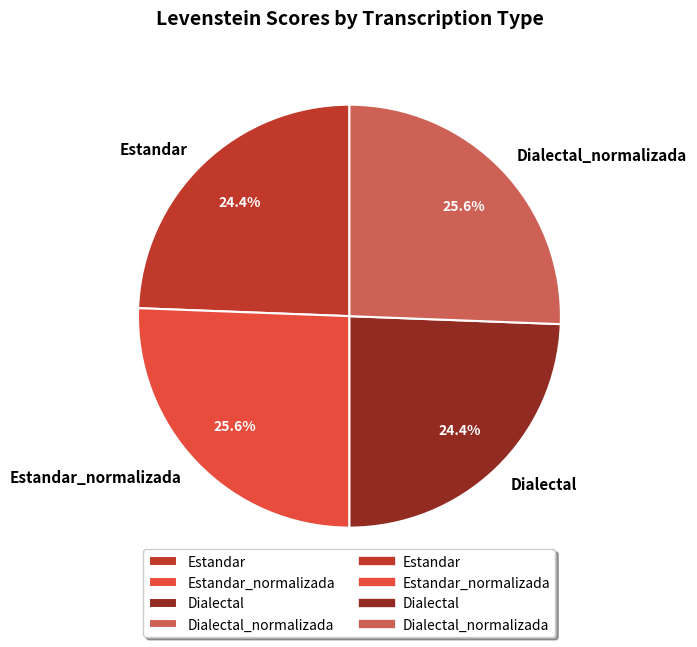

How many segments does this pie chart have?

4